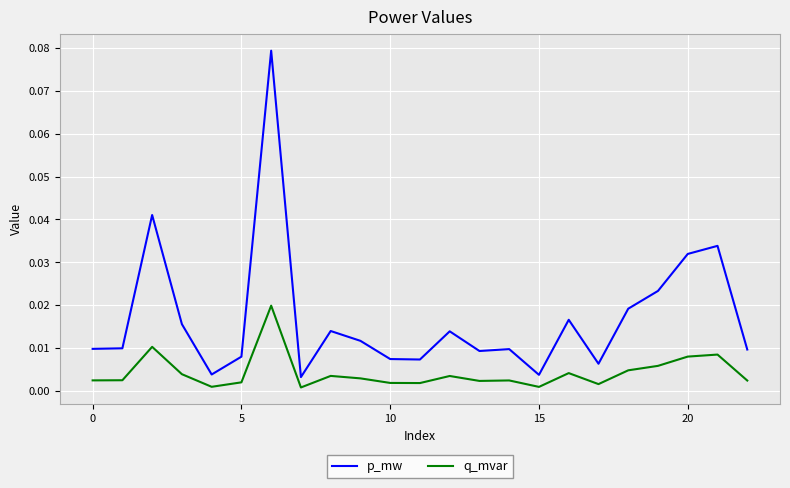

Which series has the largest range (max minus min)?

p_mw